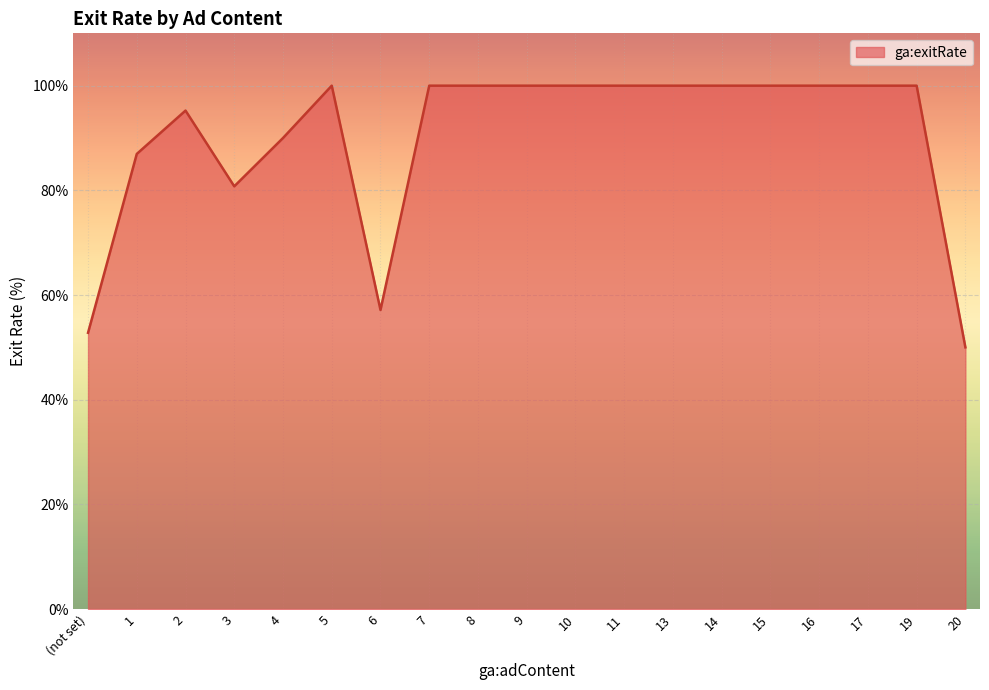

How many lines are shown in the chart?

1